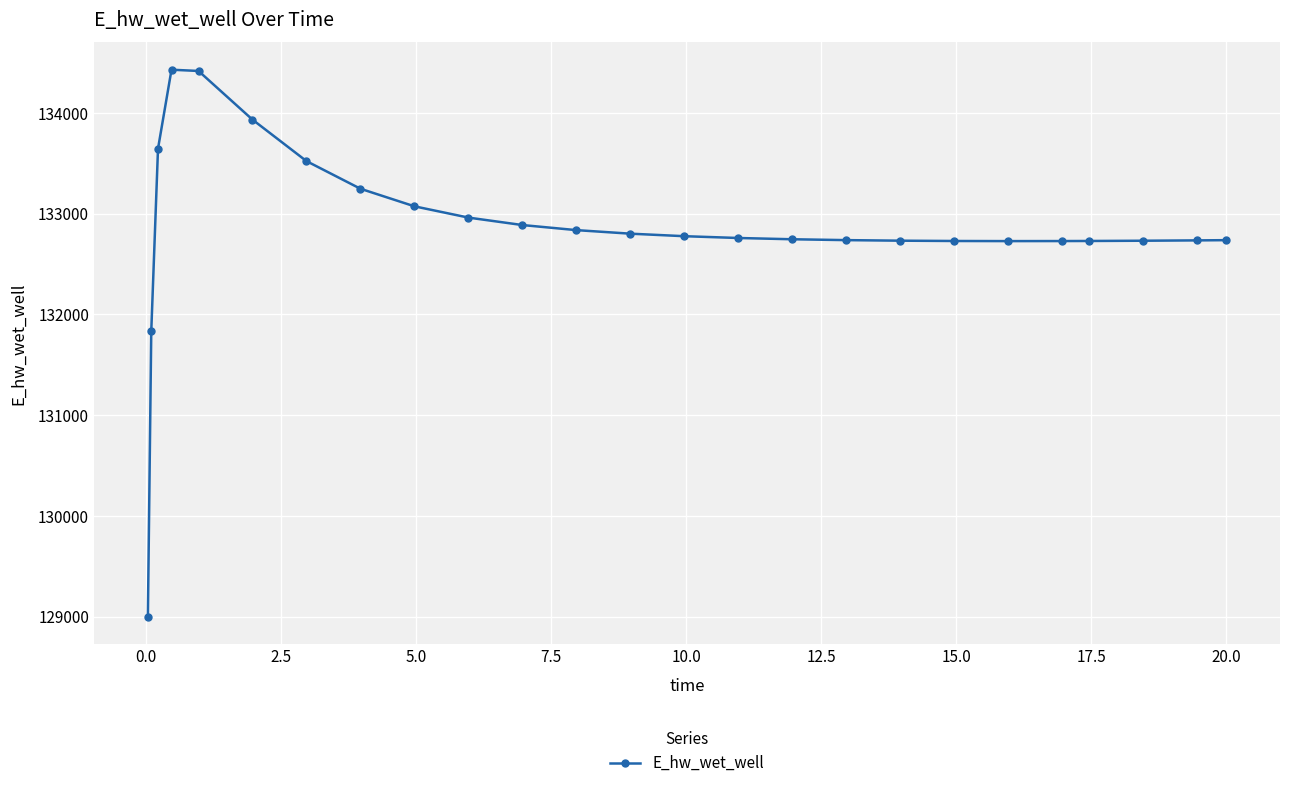

What is the average value?

132857.4